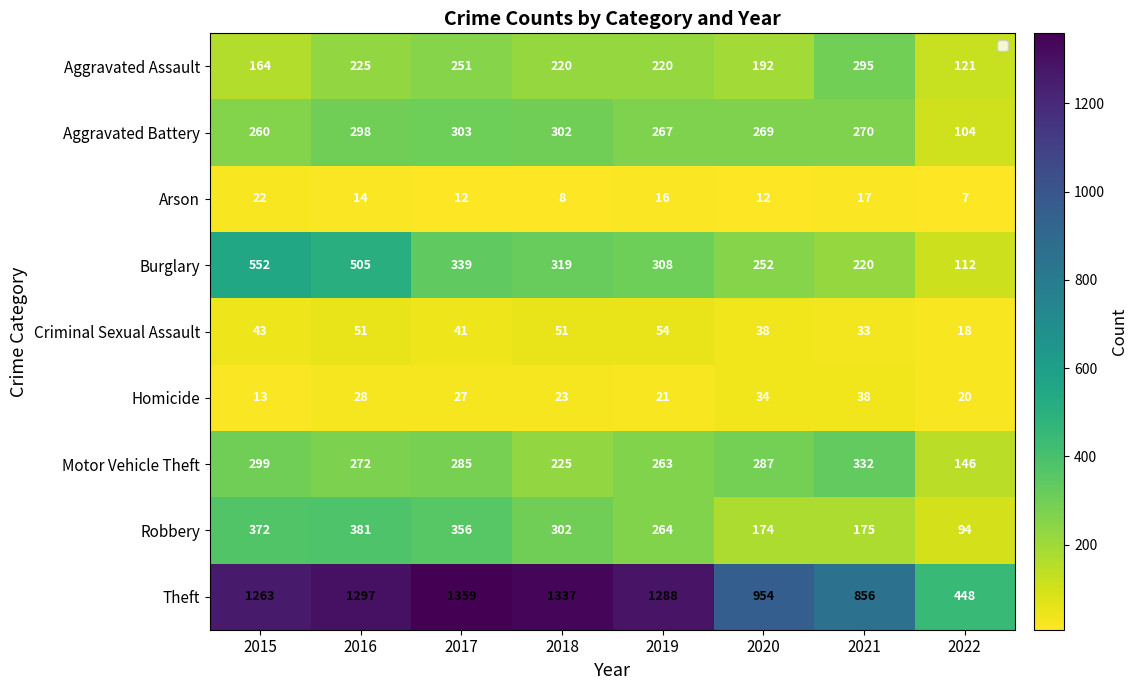

What is the sum of the Aggravated Assault values at 2018 and 2020?

412